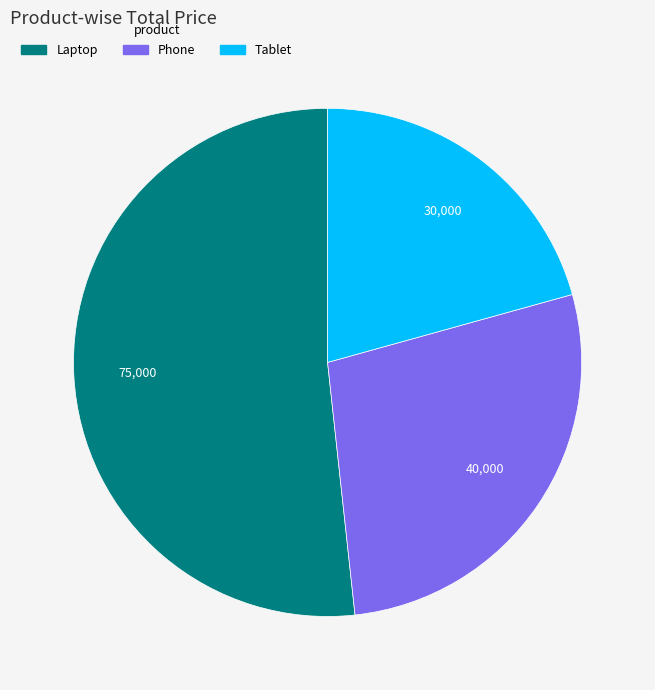

The Phone slice represents 21% of the pie. True or false?

False